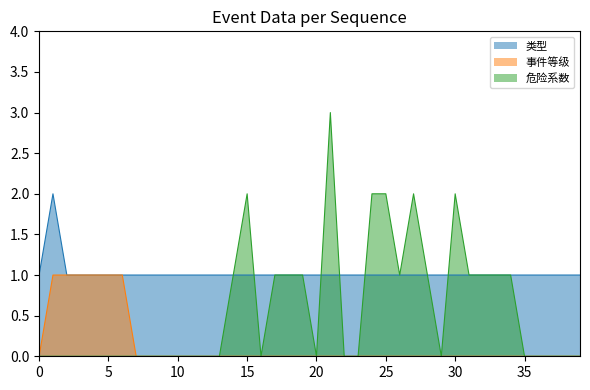

What is the greatest value displayed?

3